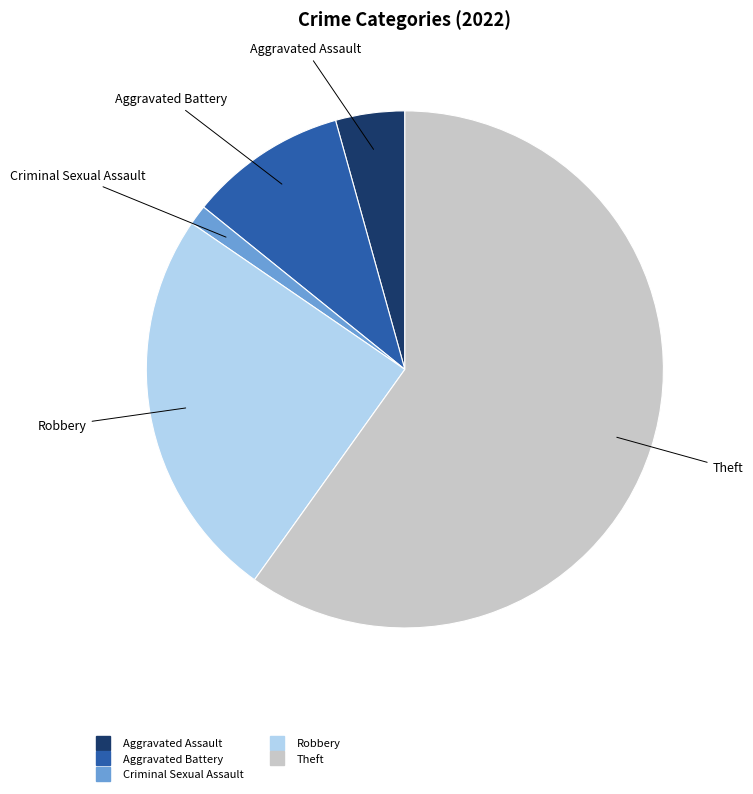

How many segments does this pie chart have?

5